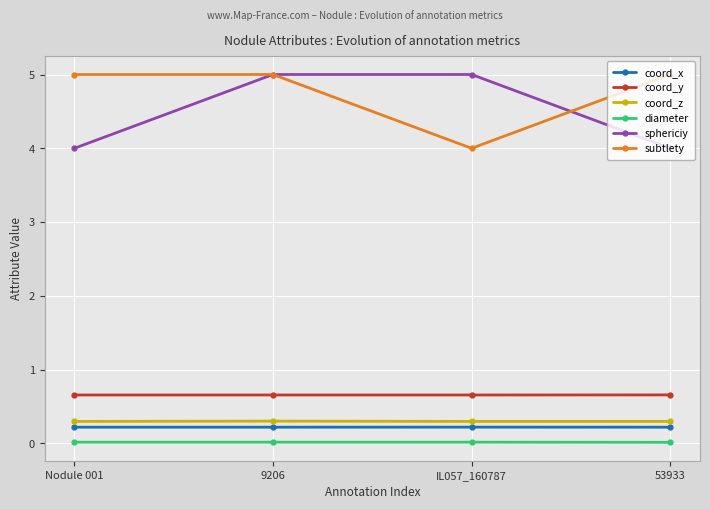

What is the minimum value for coord_z?

0.3